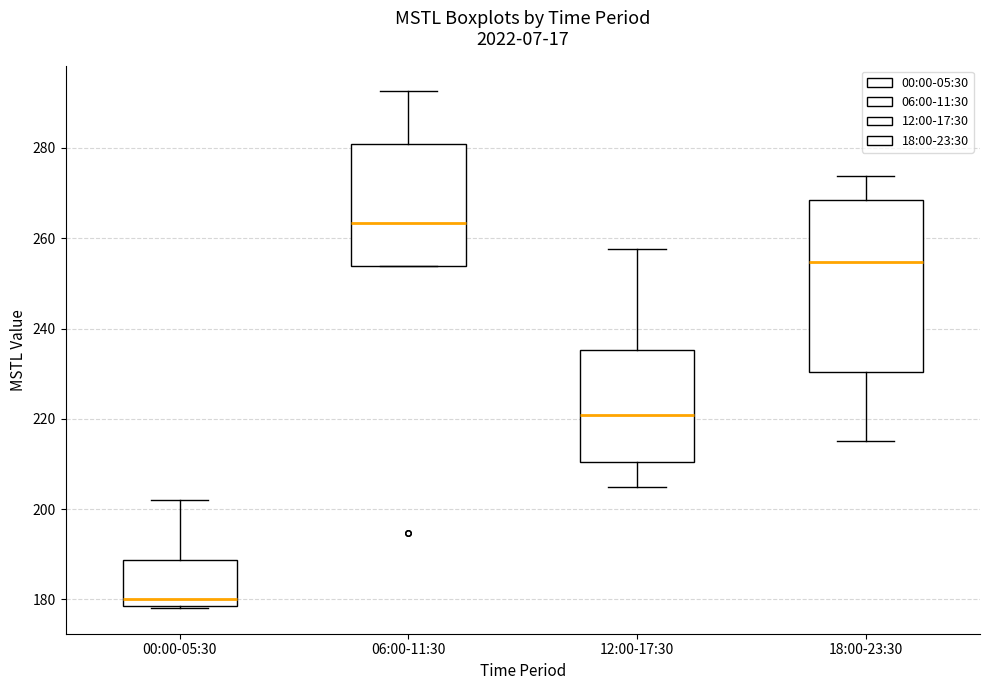

Comparing the boxes themselves (not the whiskers), which one is the tallest?

18:00-23:30